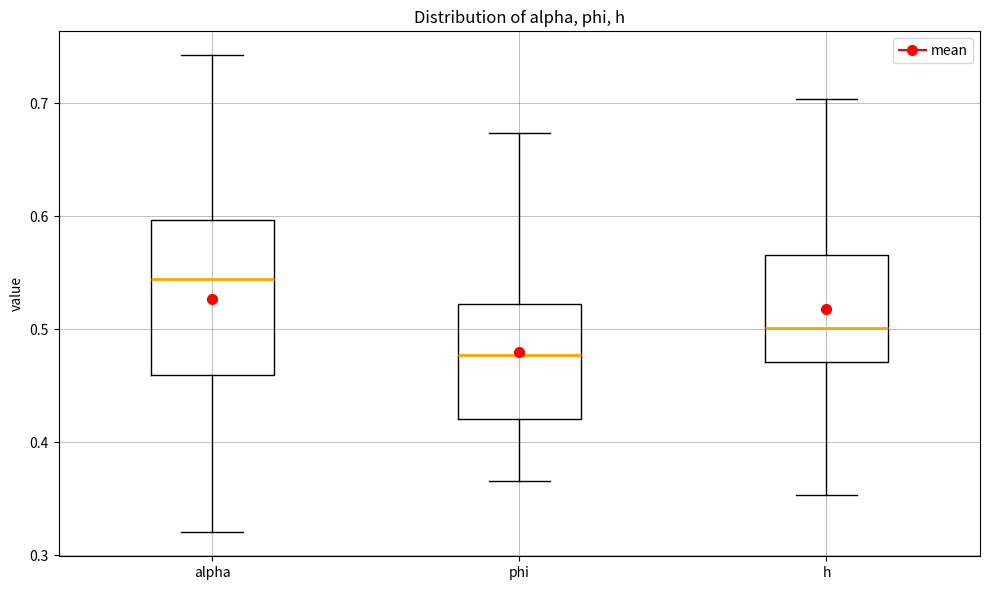

Reading left to right, read every box against the y-axis: the position of its median line, the range the box covers, and the ends of its whiskers. The values are not printed on the chart, so give them approximately, as read against the axis.

alpha: median 0.54, box 0.46 to 0.60, whiskers 0.32 to 0.74
phi: median 0.48, box 0.42 to 0.52, whiskers 0.37 to 0.67
h: median 0.50, box 0.47 to 0.57, whiskers 0.35 to 0.70